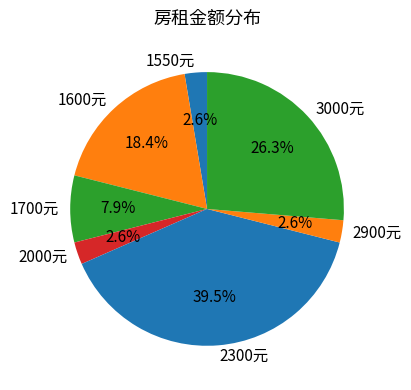

To the nearest percent, what is the difference between the largest and smallest slice percentages?

37%